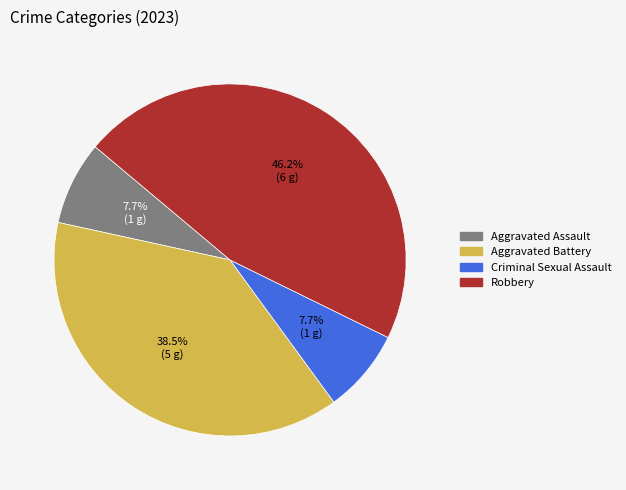

Which has a higher value, Robbery or Aggravated Battery?

Robbery